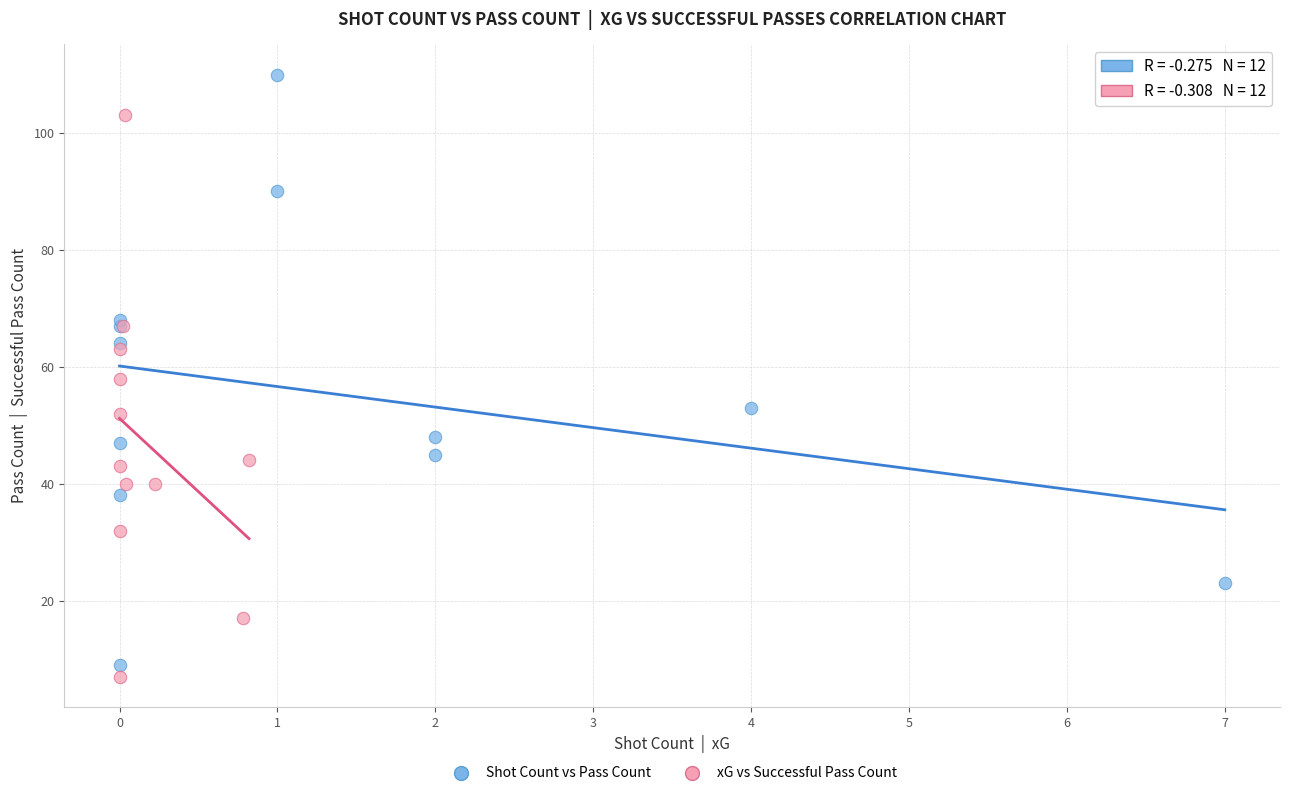

Which series contains the highest Y value?

Shot Count vs Pass Count